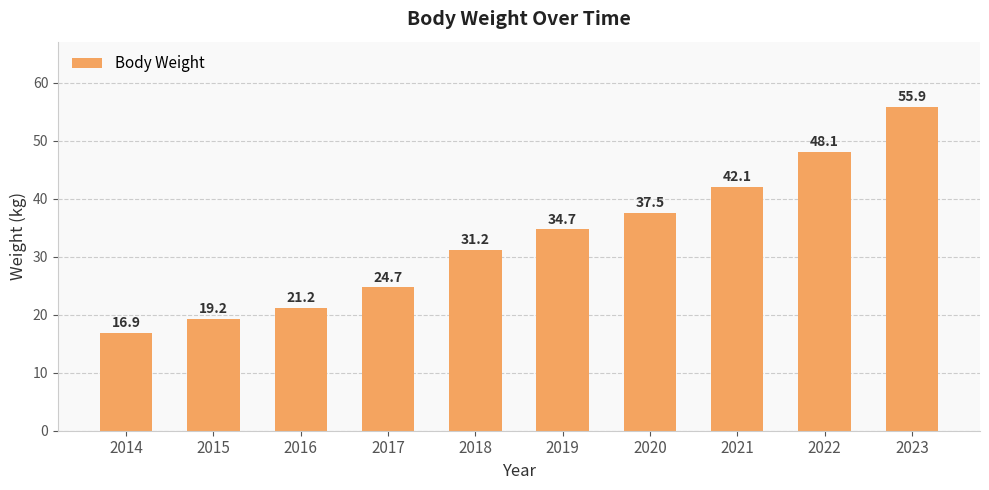

Which label corresponds to the largest value in the chart?

2023